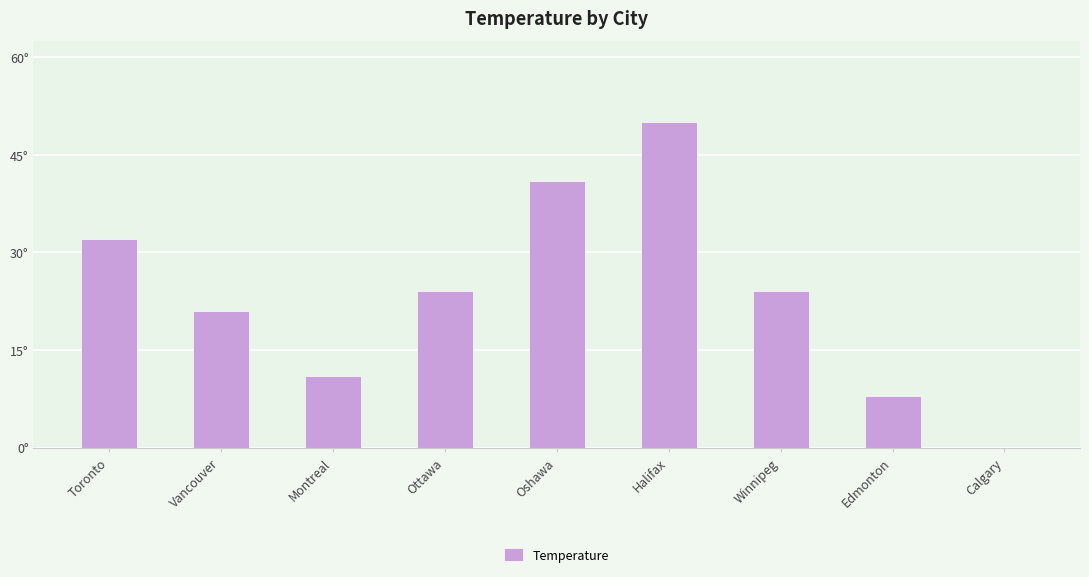

What is the average value?

23